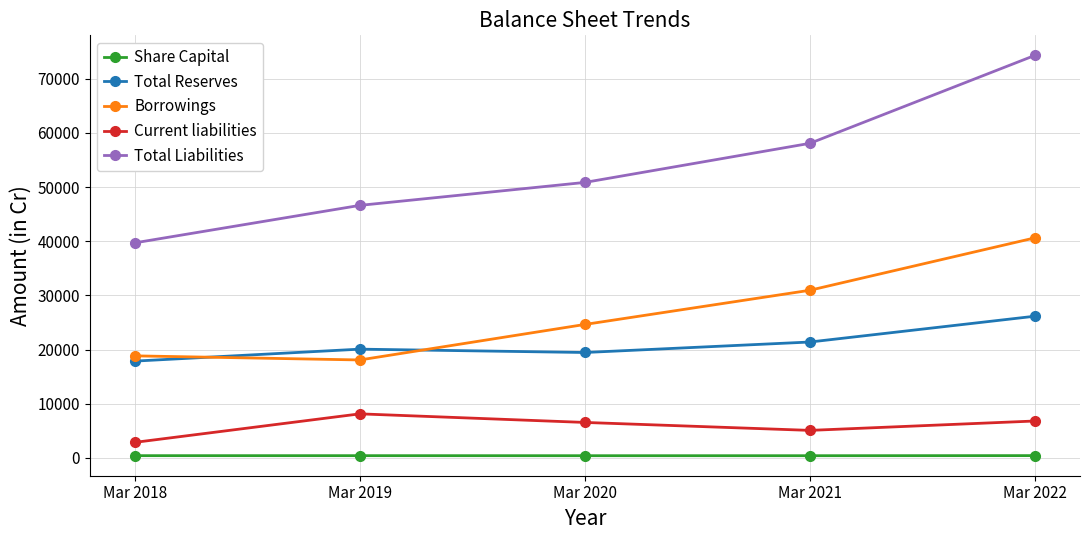

What is the sum of the Share Capital values at Mar 2020 and Mar 2021?

812.7